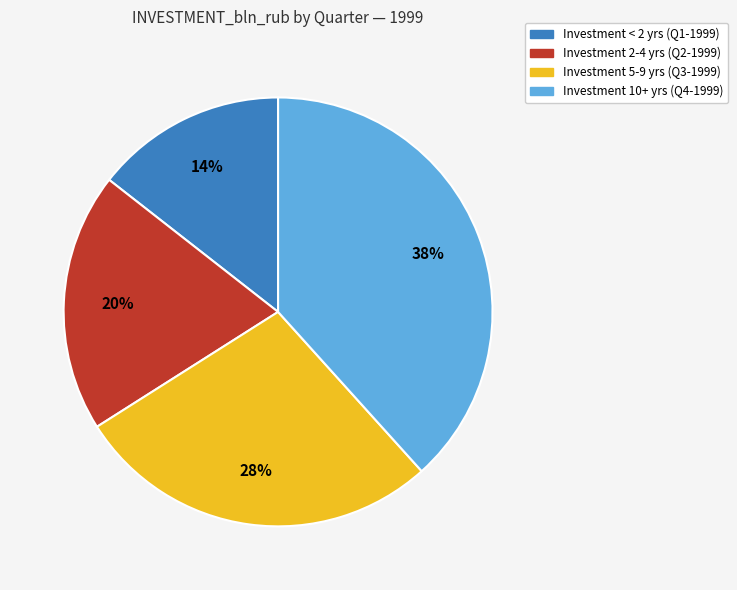

What is the largest slice in the pie chart?

Investment 10+ yrs (Q4-1999)